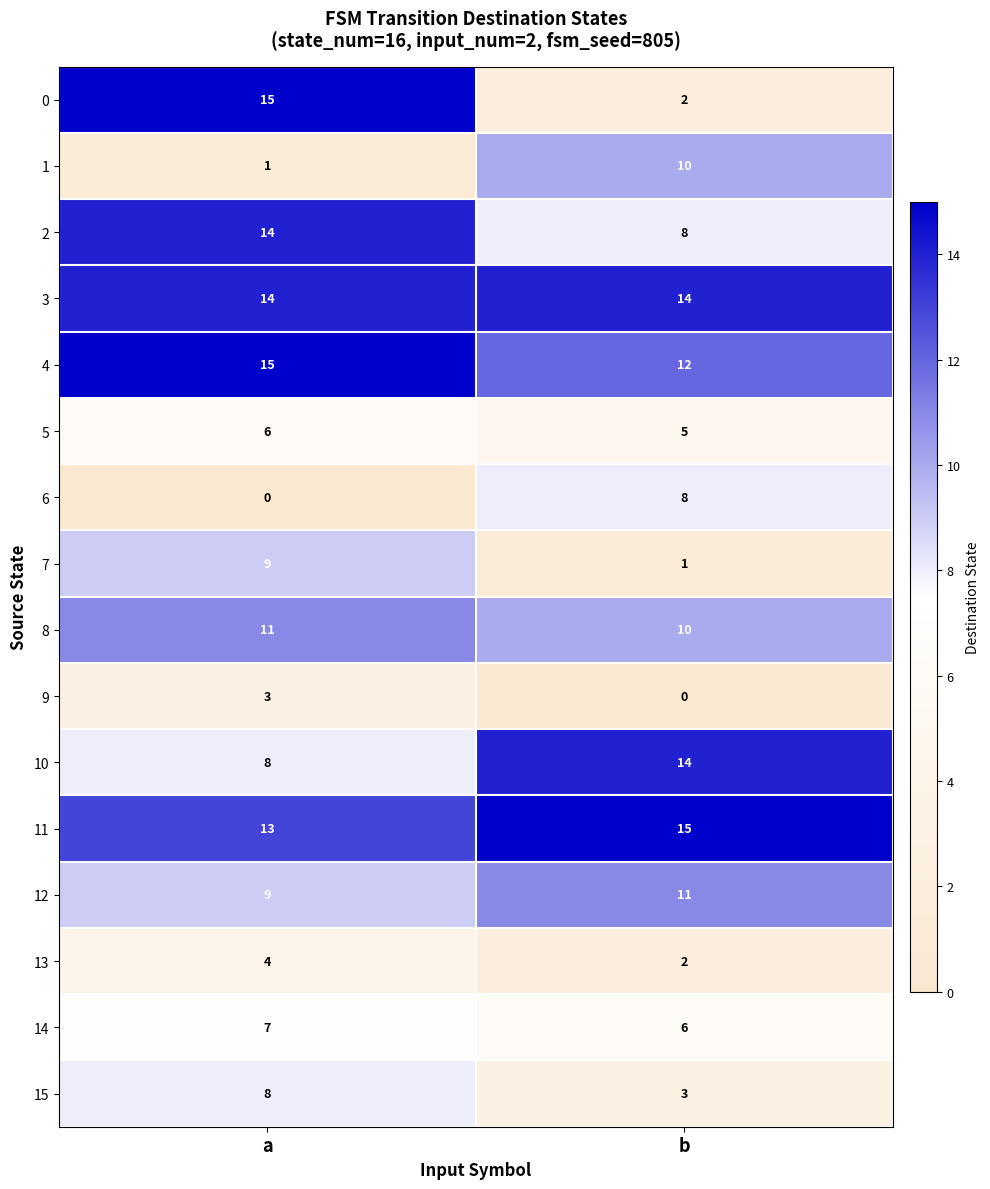

List the labels in order of 4 value, largest first.

a, b